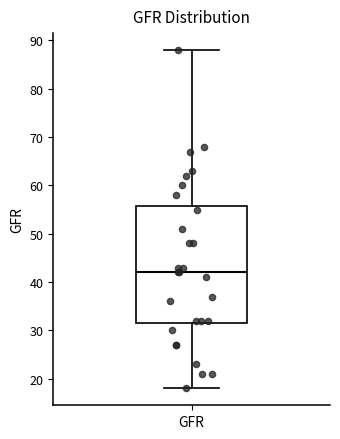

Transcribe this box plot: give where the median line is, the range the box spans, and where the two whiskers end, as read against the y-axis. The values are not printed on the chart, so give them approximately, as read against the axis.

median 42, box 32 to 56, whiskers 18 to 88